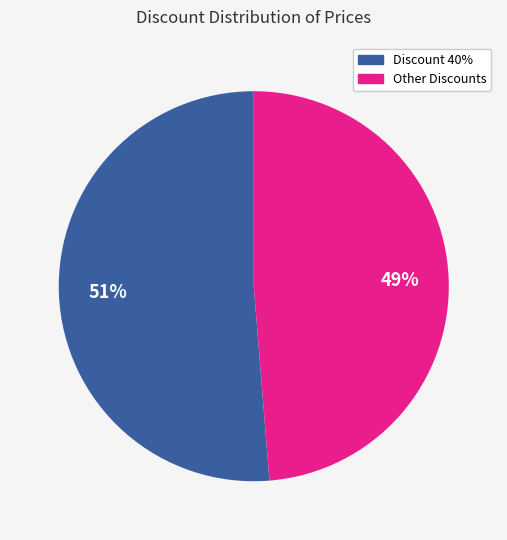

To the nearest percent, what is the average slice percentage?

50%